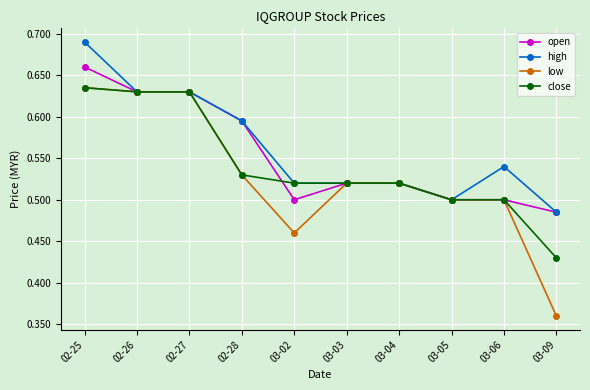

At which category is the sum across all series the highest?

02-25